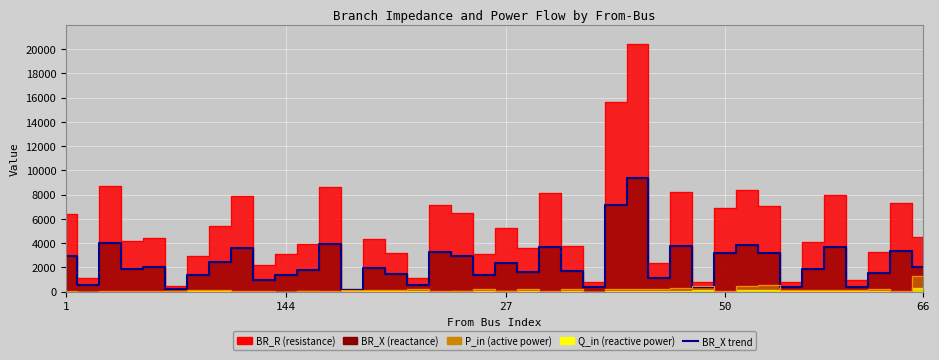

The chart shows a value of 1.7 at 17. True or false?

False